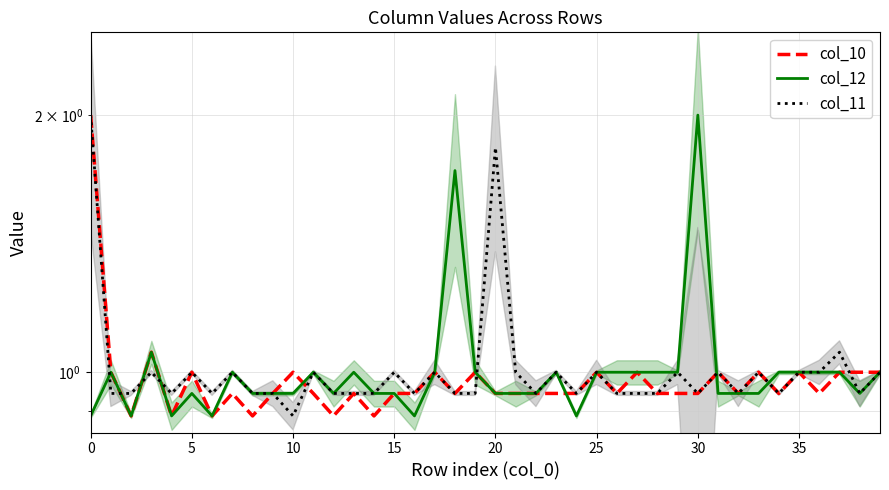

Is it true that col_12 equals 0.9 at 16?

True